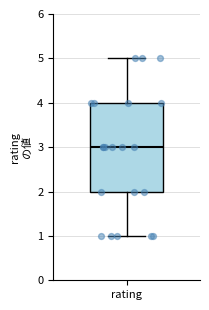

Where does the median line of the box for rating sit on the y-axis? The values are not printed on the chart, so give them approximately, as read against the axis.

3